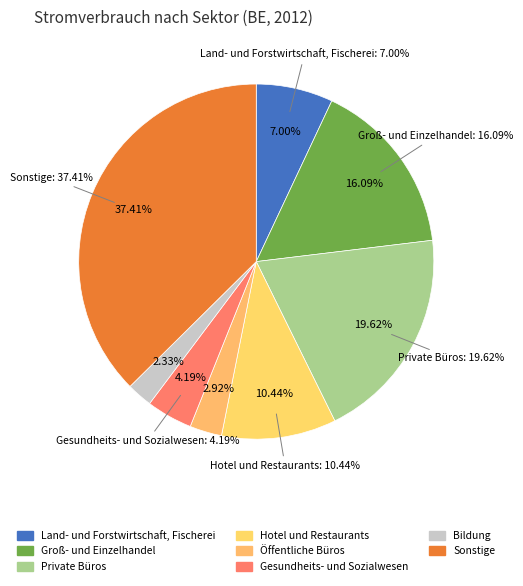

To the nearest percent, what is the difference between the Öffentliche Büros and Sonstige slice percentages?

34%